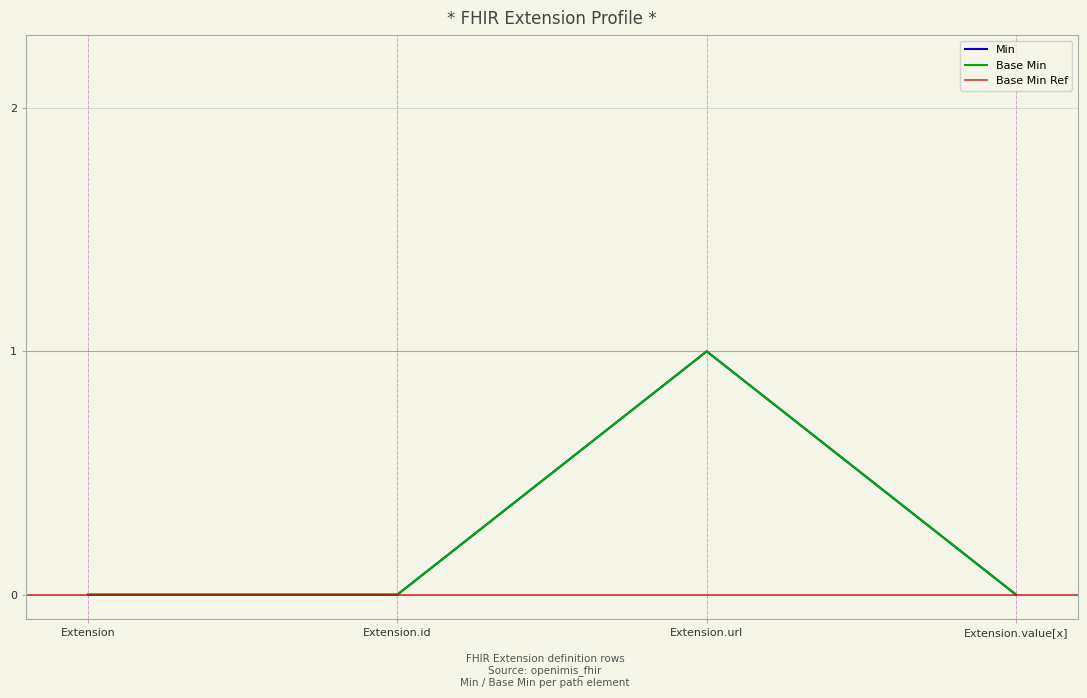

How many Min values are between 0 and 1?

4